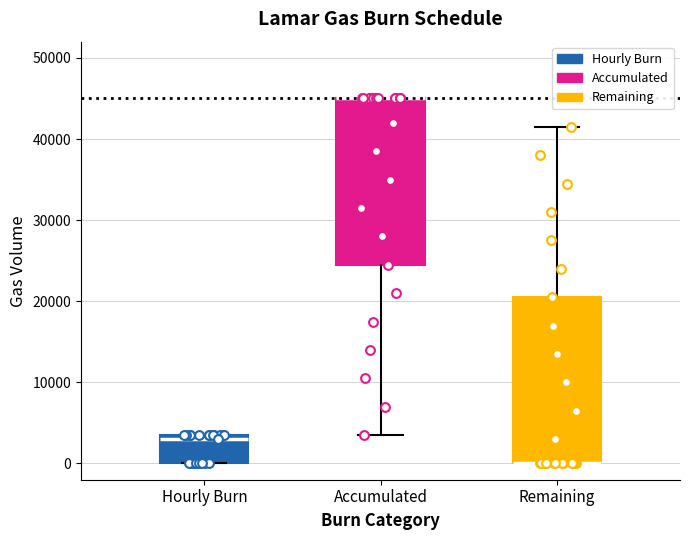

Where is the lower edge of the box for Hourly Burn on the y-axis? The values are not printed on the chart, so give them approximately, as read against the axis.

0